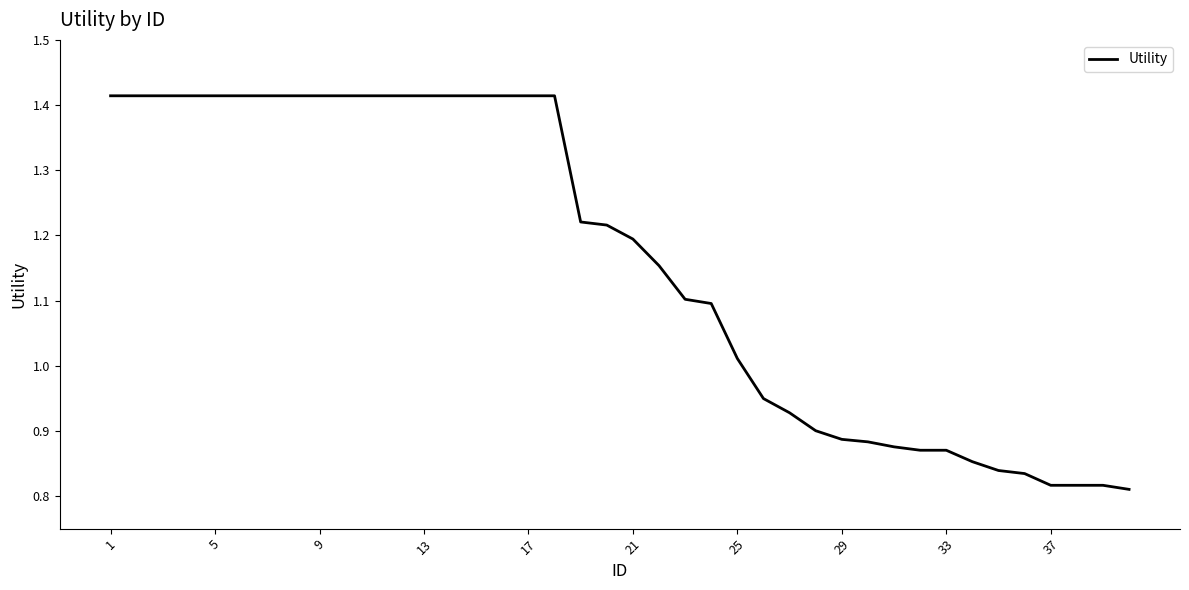

What is the difference between the maximum and minimum values?

0.6